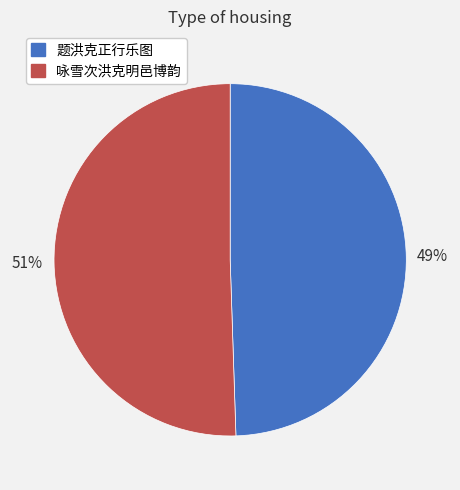

Do 咏雪次洪克明邑博韵 and 题洪克正行乐图 together represent more than half of the pie?

Yes